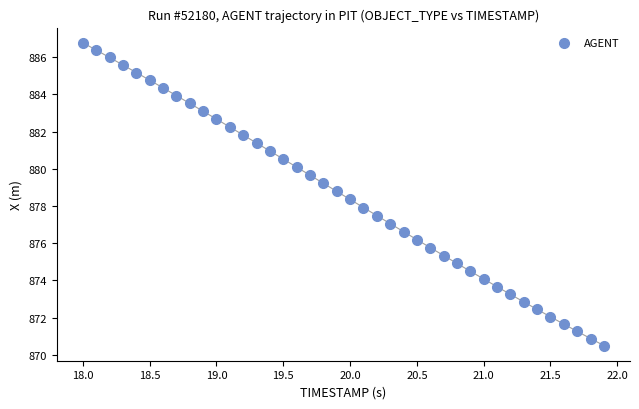

What is the range of X values (max minus min)?

3.9